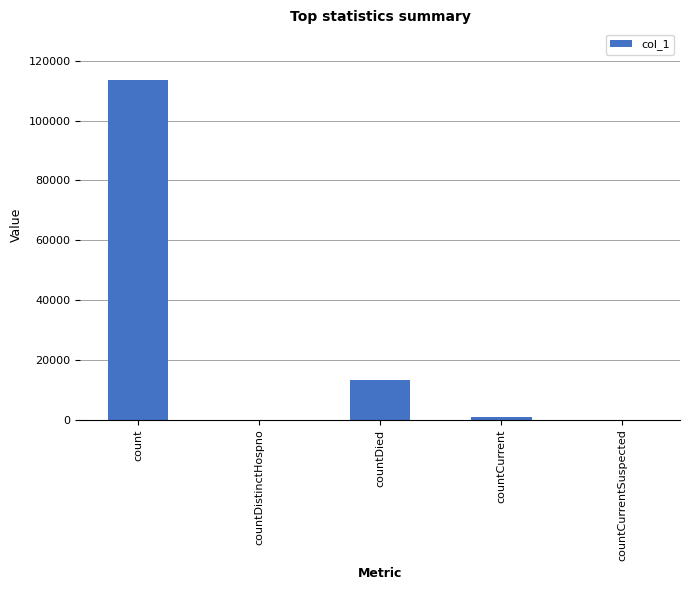

What is the sum of the values at countDistinctHospno and countCurrent?

1012